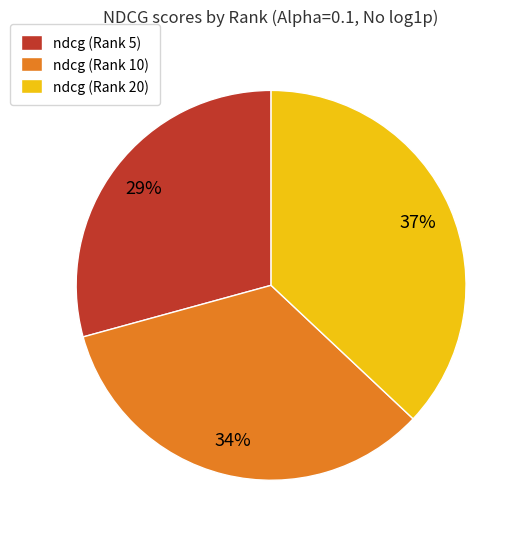

What is the smallest slice in the pie chart?

ndcg (Rank 5)